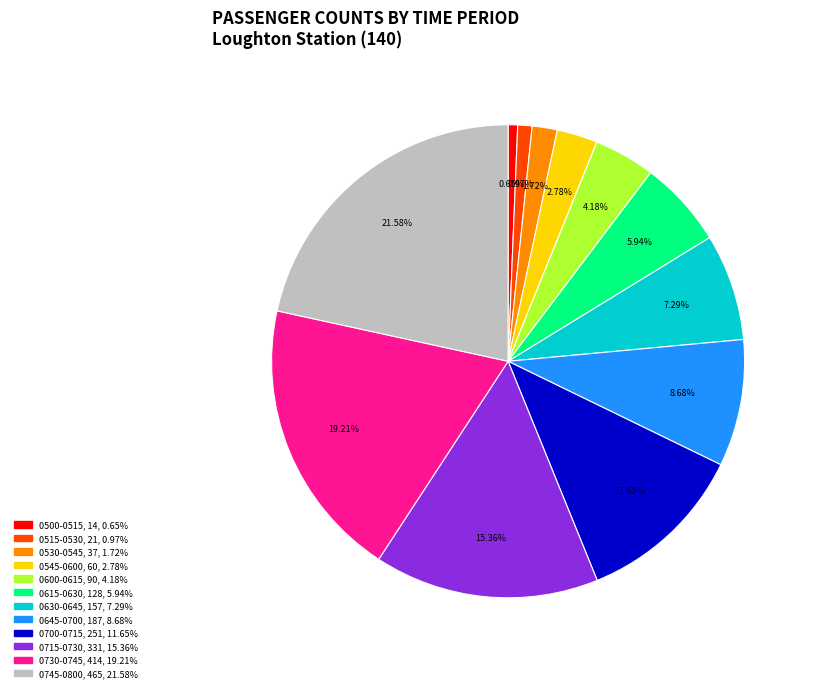

Count the number of slices in the pie.

12